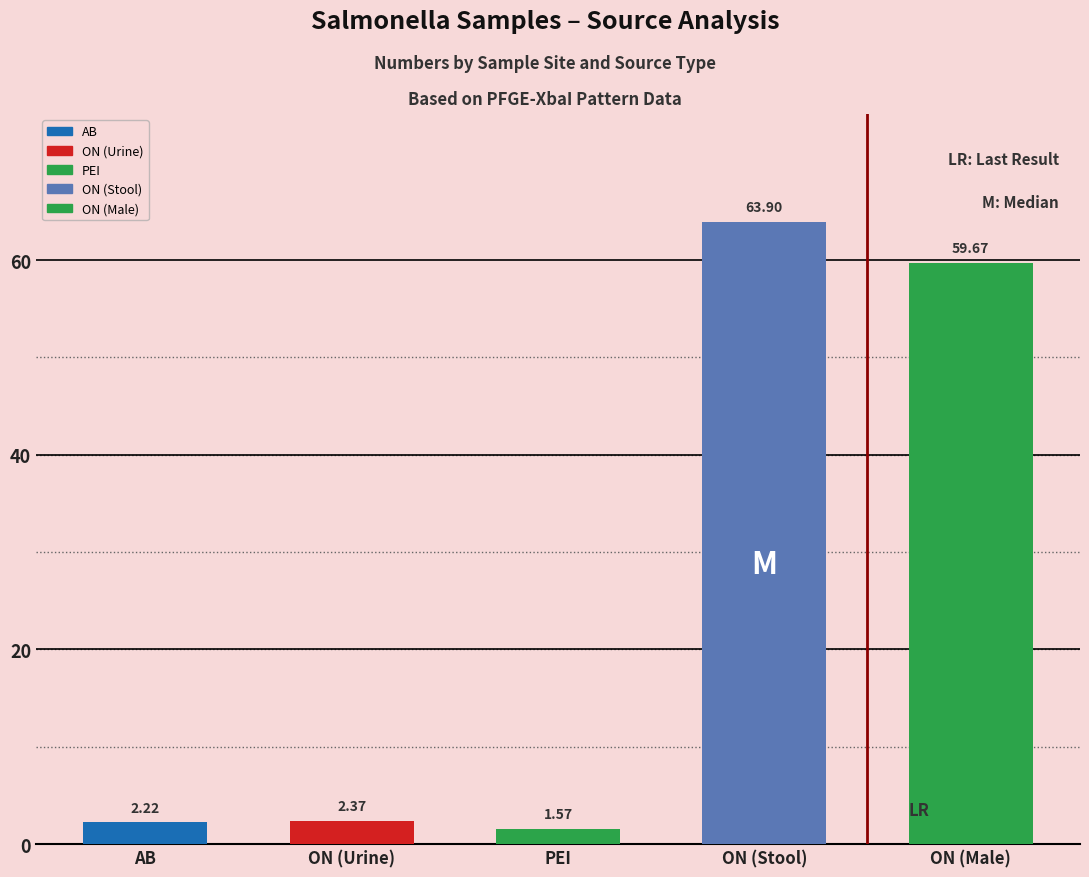

Rank the categories by value from lowest to highest.

PEI, AB, ON (Urine), ON (Male), ON (Stool)